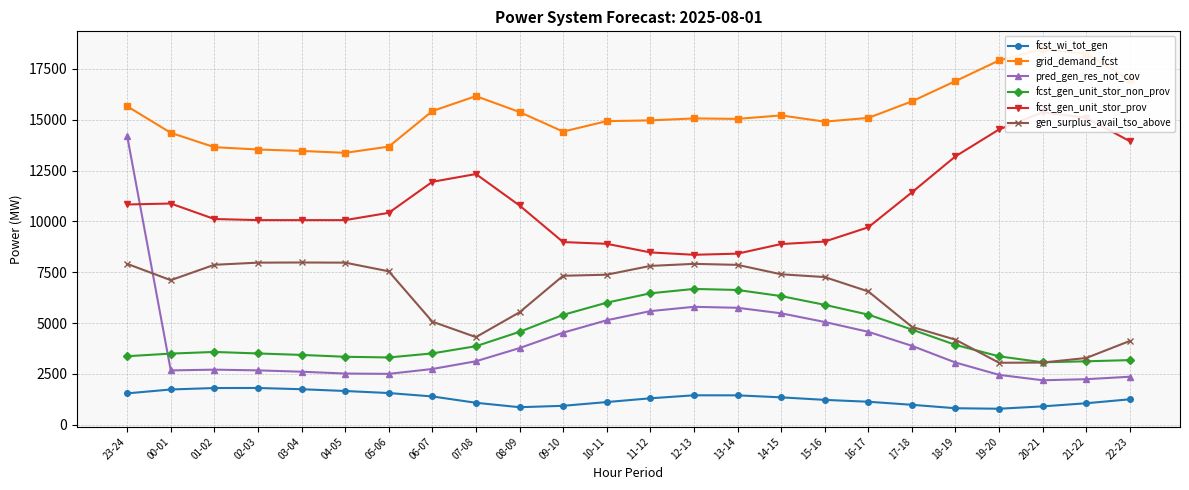

Is the value of gen_surplus_avail_tso_above at 02-03 greater than the value of grid_demand_fcst at 18-19?

No